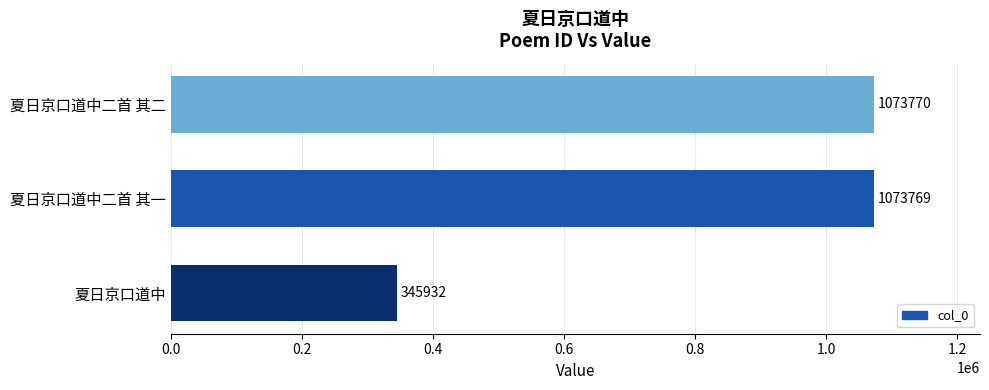

The chart shows a value of 1580581 at 夏日京口道中二首 其一. True or false?

False